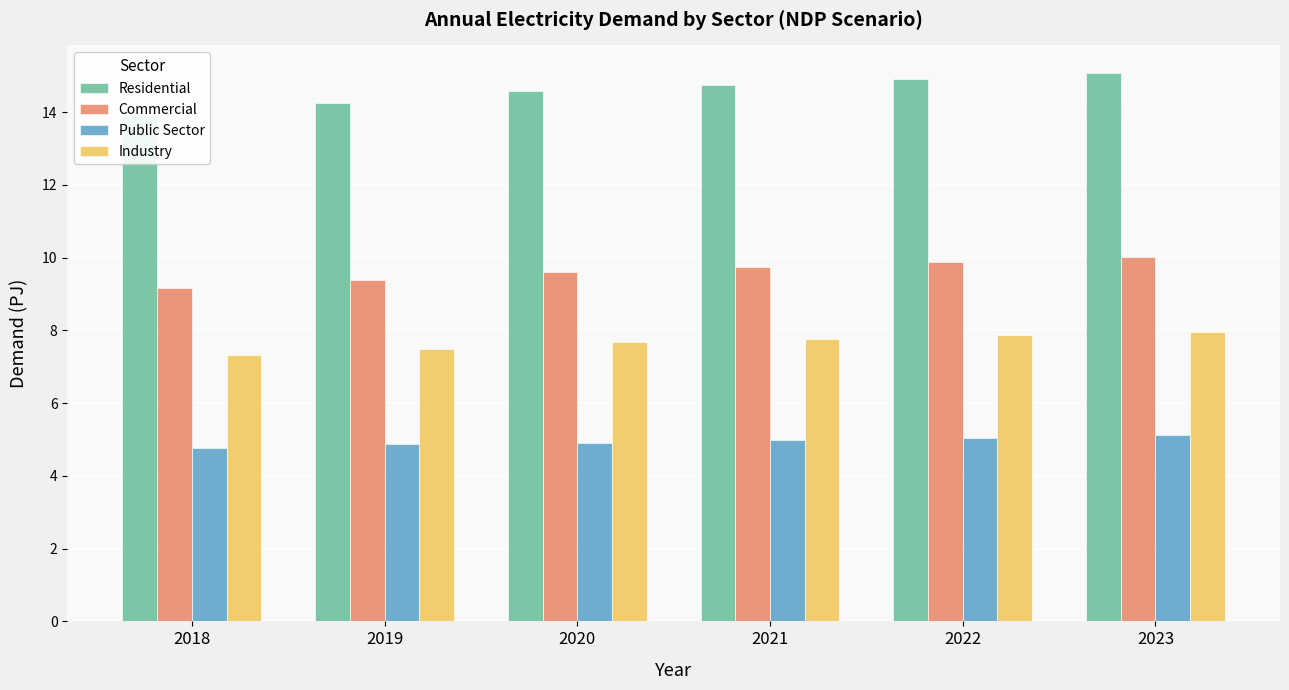

What is the smallest value displayed?

4.8